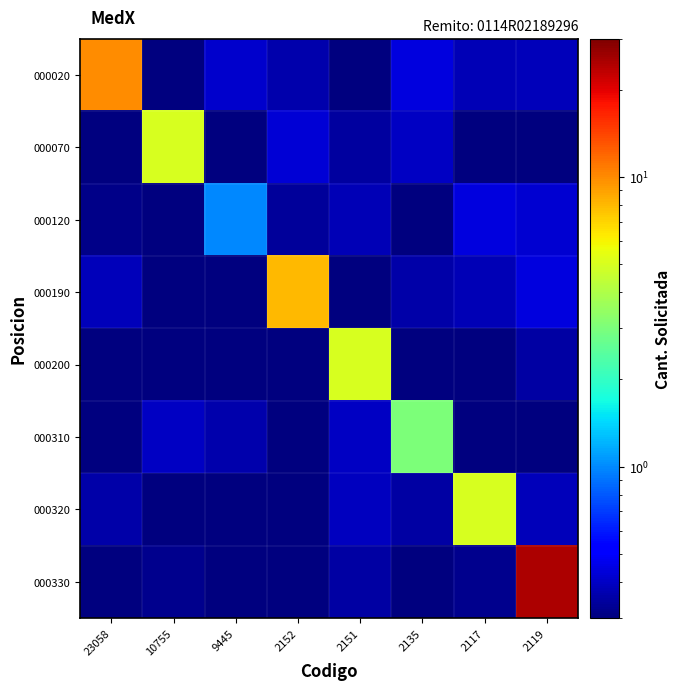

At 23058, list the series in order from smallest to largest.

000070, 000200, 000310, 000330, 000120, 000320, 000190, 000020